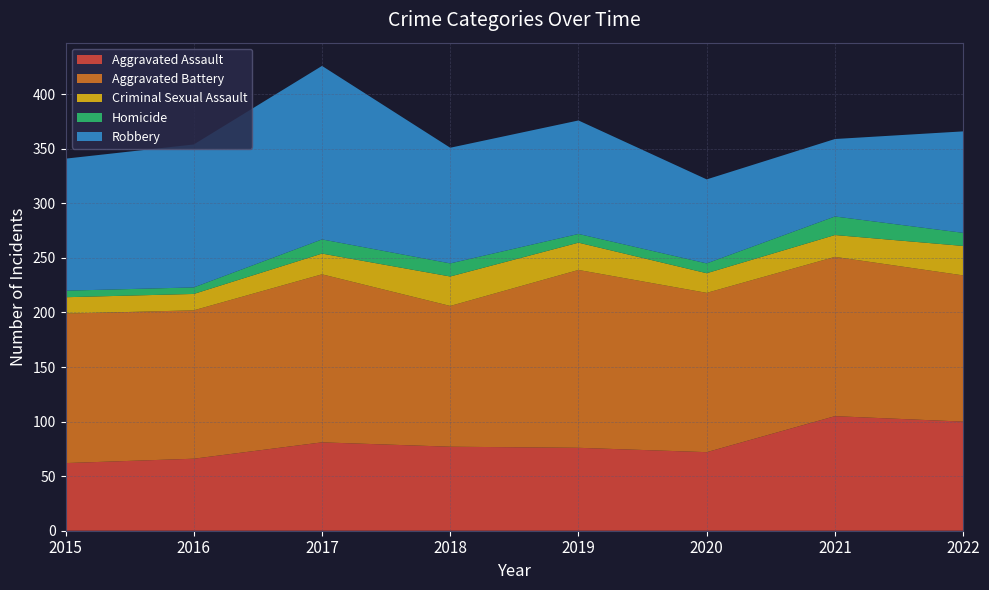

Reading left to right, extract all data points from this chart.

Aggravated Assault: 2015=62	2016=66	2017=81	2018=77	2019=76	2020=72	2021=105	2022=100
Aggravated Battery: 2015=137	2016=136	2017=154	2018=129	2019=163	2020=146	2021=146	2022=134
Criminal Sexual Assault: 2015=15	2016=15	2017=19	2018=27	2019=25	2020=18	2021=20	2022=27
Homicide: 2015=6	2016=6	2017=13	2018=12	2019=8	2020=9	2021=17	2022=12
Robbery: 2015=121	2016=131	2017=159	2018=106	2019=104	2020=77	2021=71	2022=93